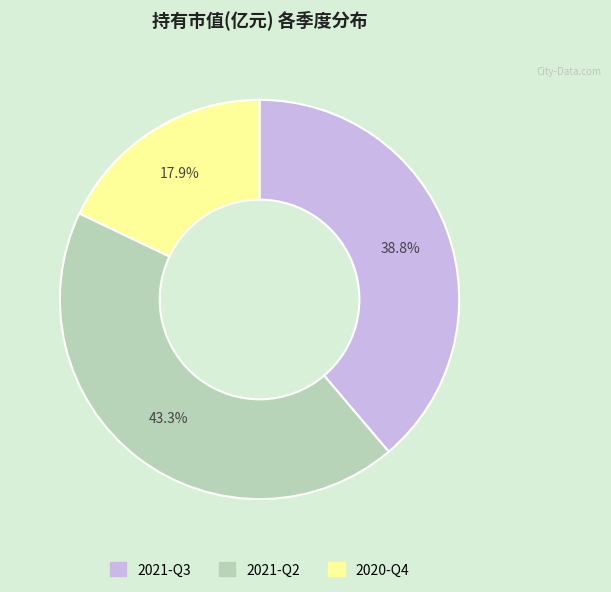

What is the smallest slice in the pie chart?

2020-Q4